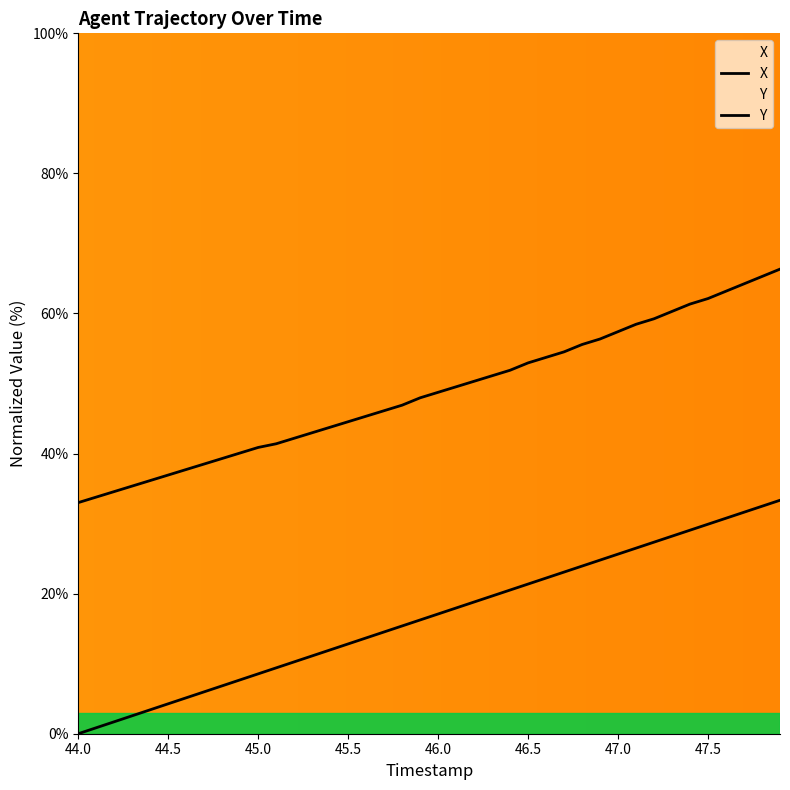

True or false: Y and X cross at least once.

False